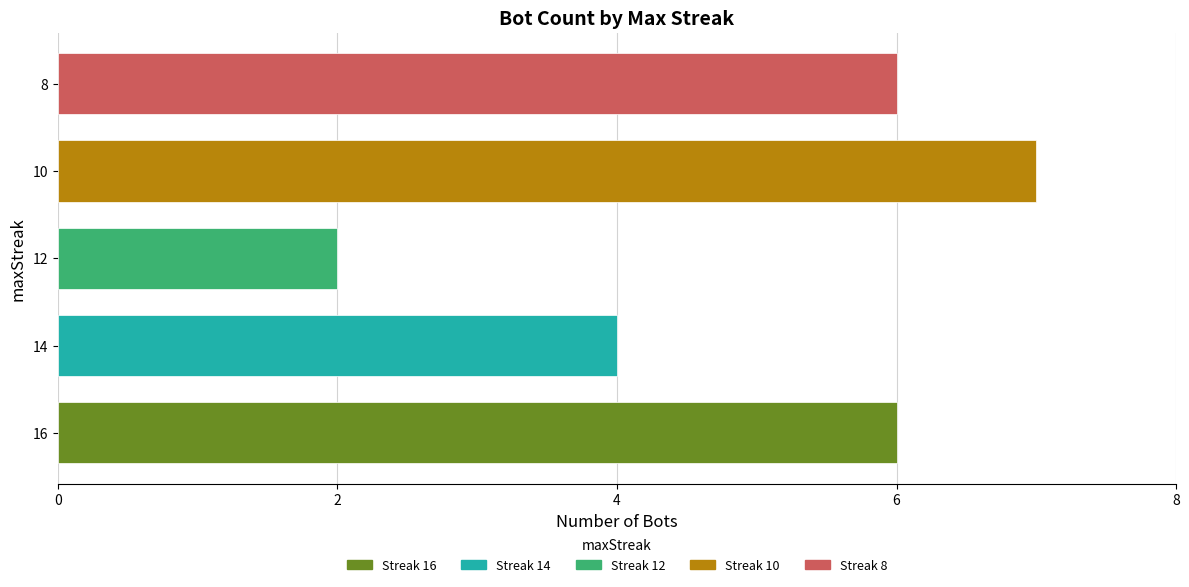

Which label corresponds to the smallest value in the chart?

12